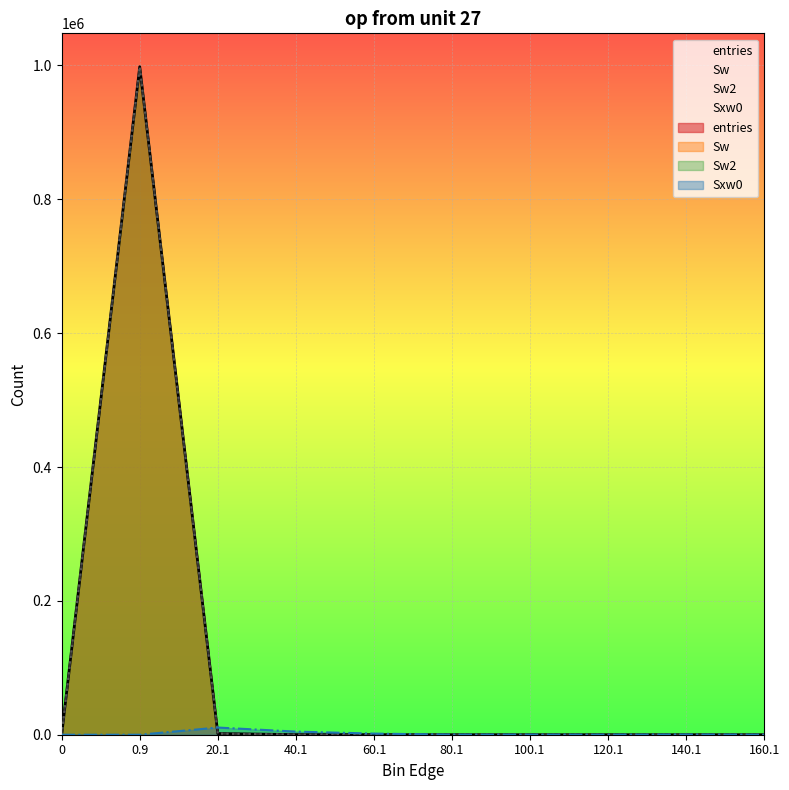

What are all the series names shown in the legend?

entries, Sw, Sw2, Sxw0